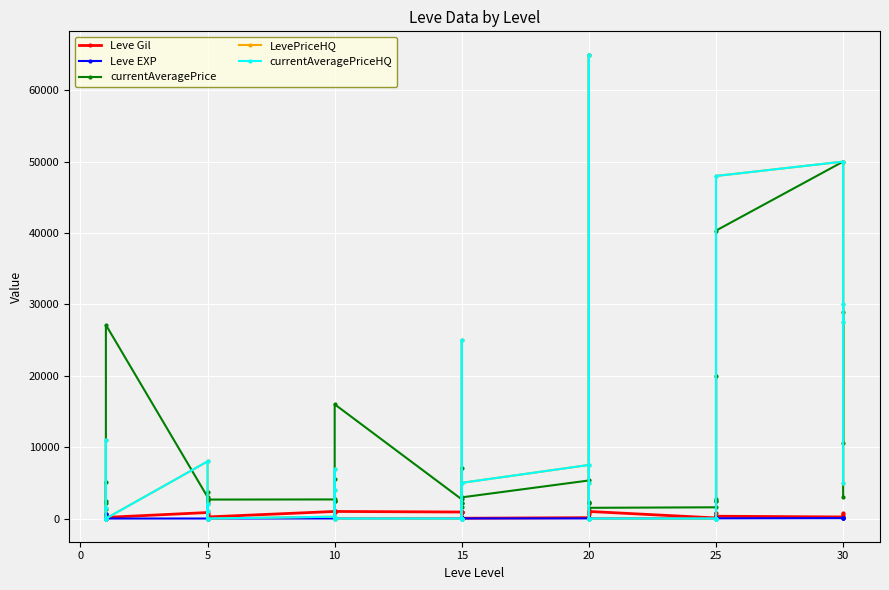

What are all the series names shown in the legend?

Leve Gil, Leve EXP, currentAveragePrice, LevePriceHQ, currentAveragePriceHQ